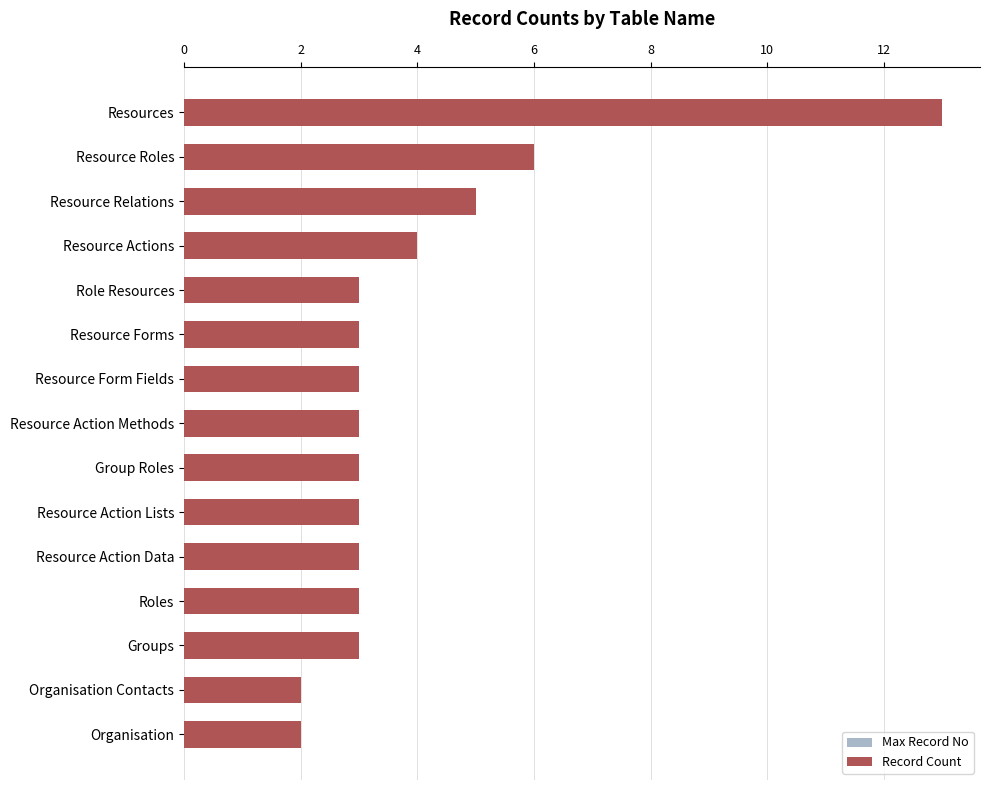

Which series has the largest total across all categories?

Max Record No